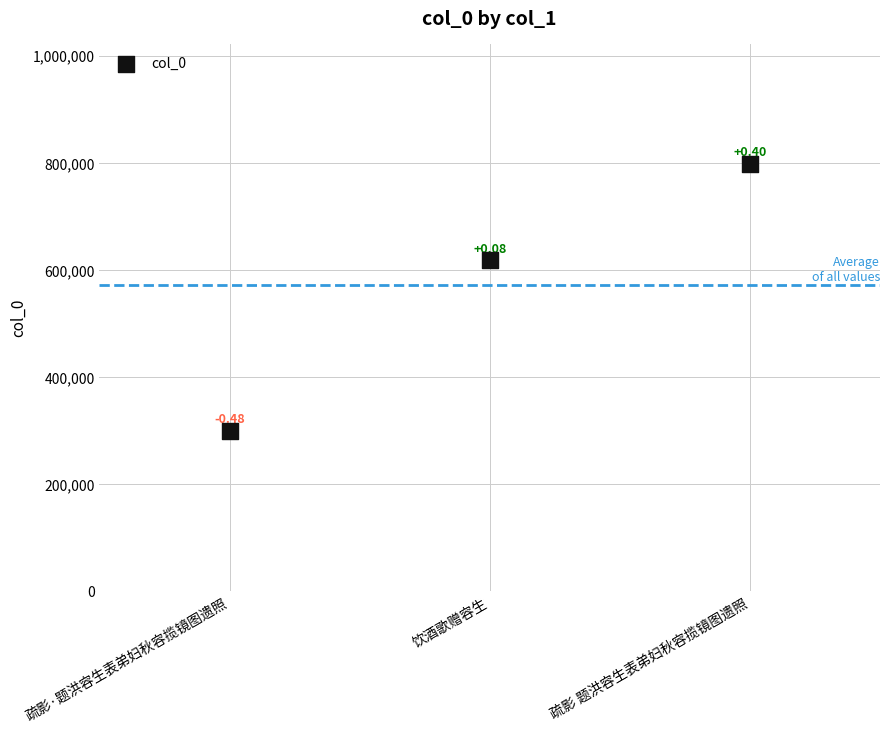

What is the range of Y values (max minus min)?

498642